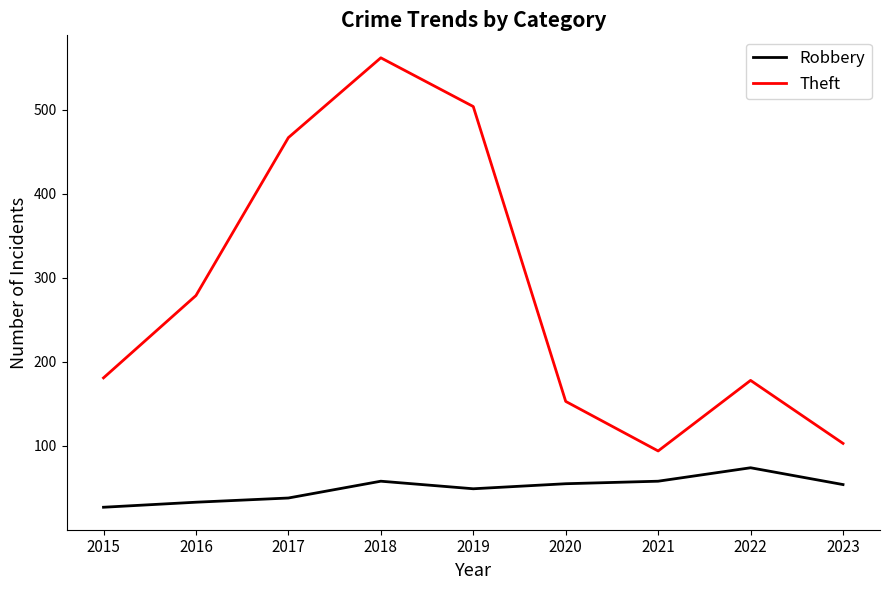

Rank the series by their average value, from lowest to highest.

Robbery, Theft